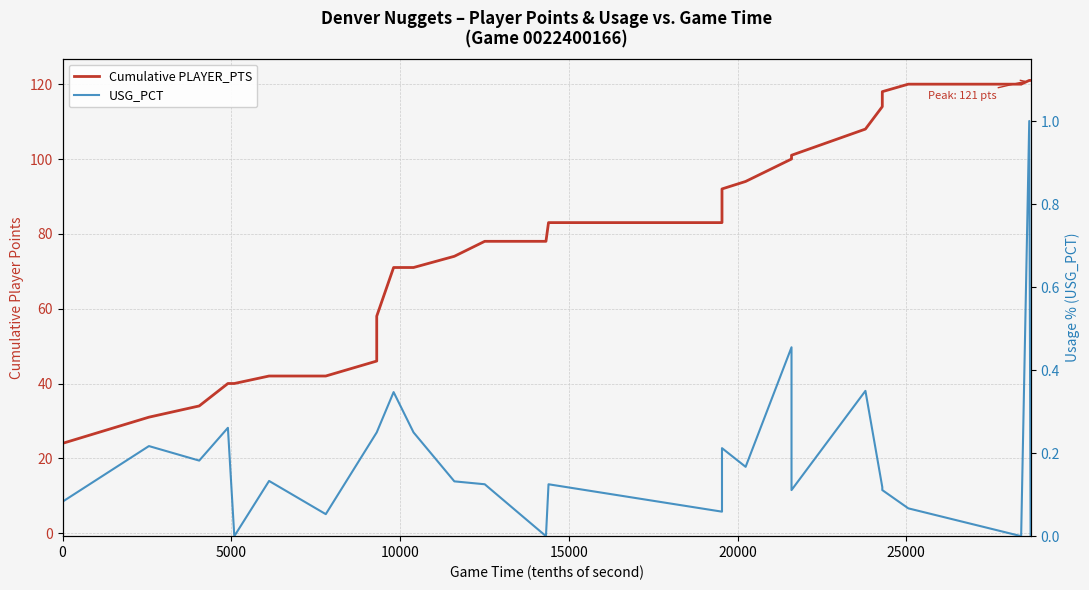

The value of Cumulative PLAYER_PTS at 29 is 57.4. True or false?

False